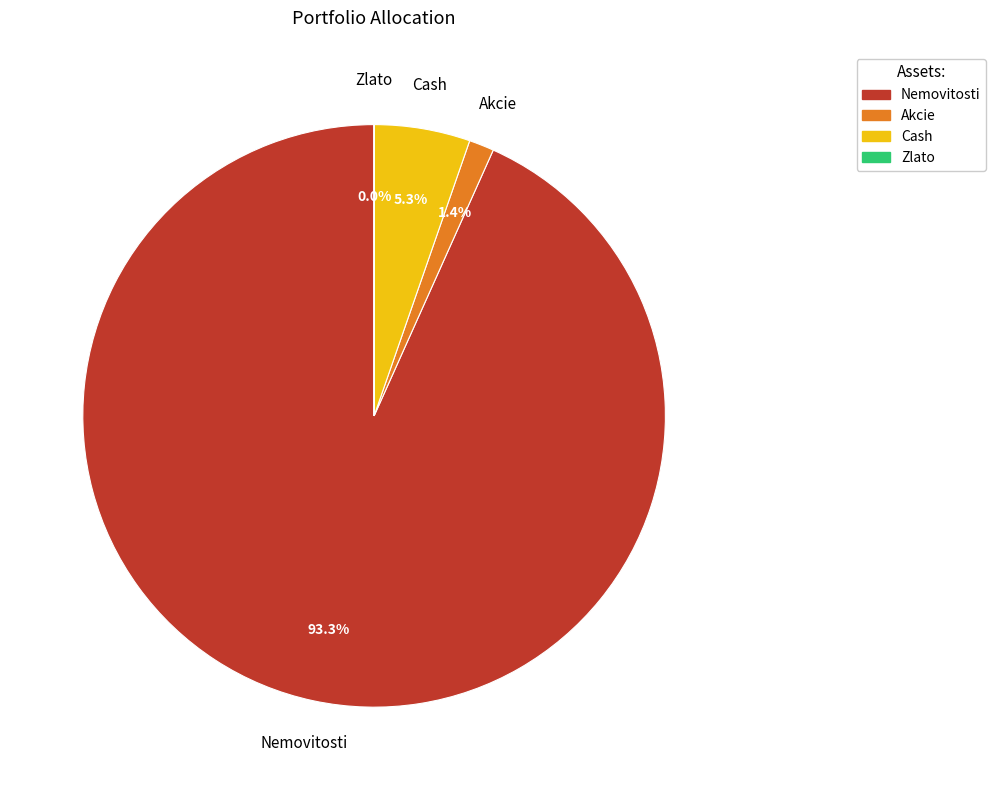

To the nearest percent, what is the difference between the Nemovitosti and Cash slice percentages?

88%